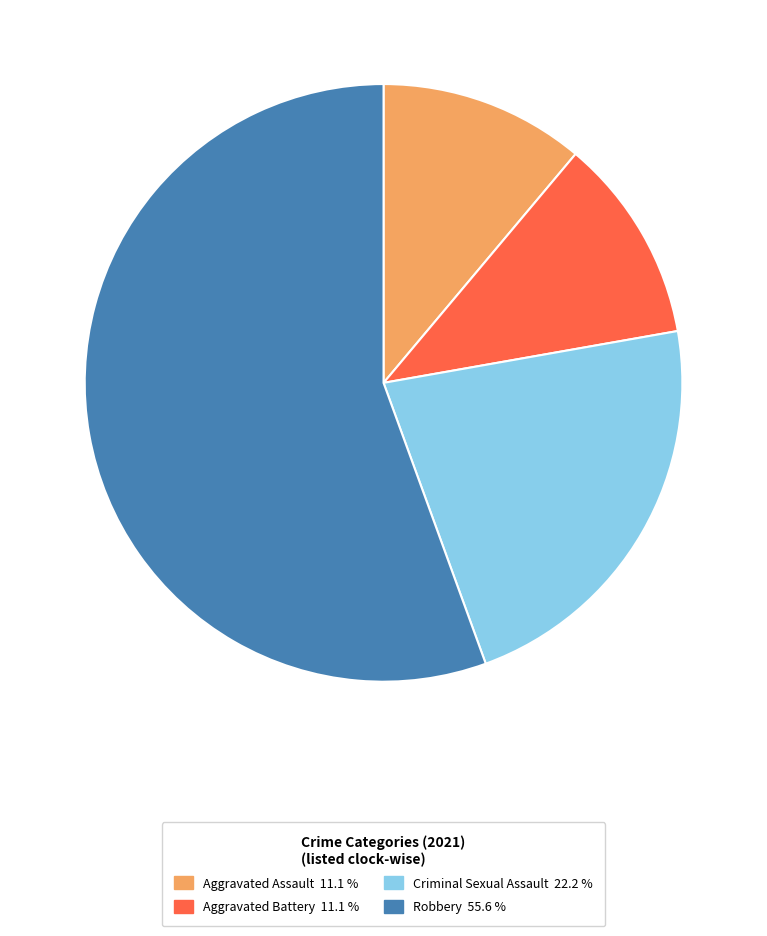

Count the number of slices in the pie.

4